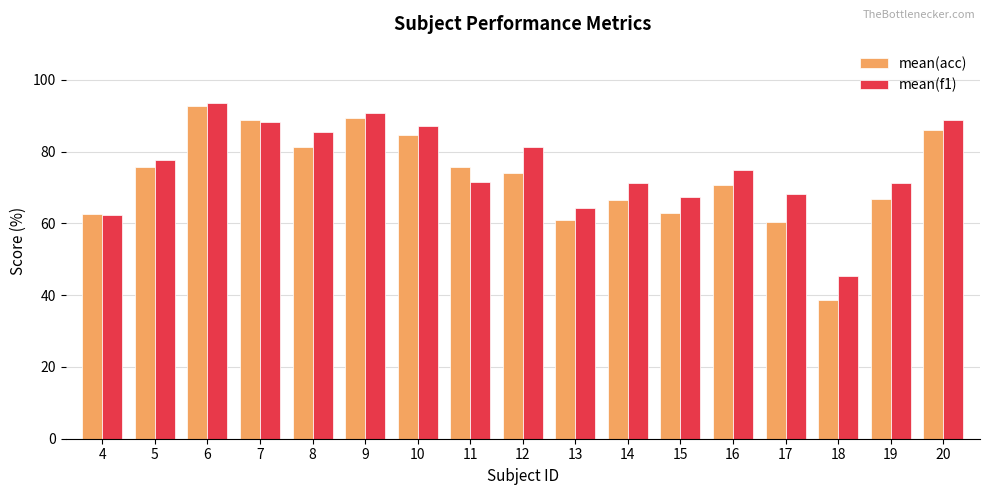

What is the difference between the highest and lowest values at 17?

7.7